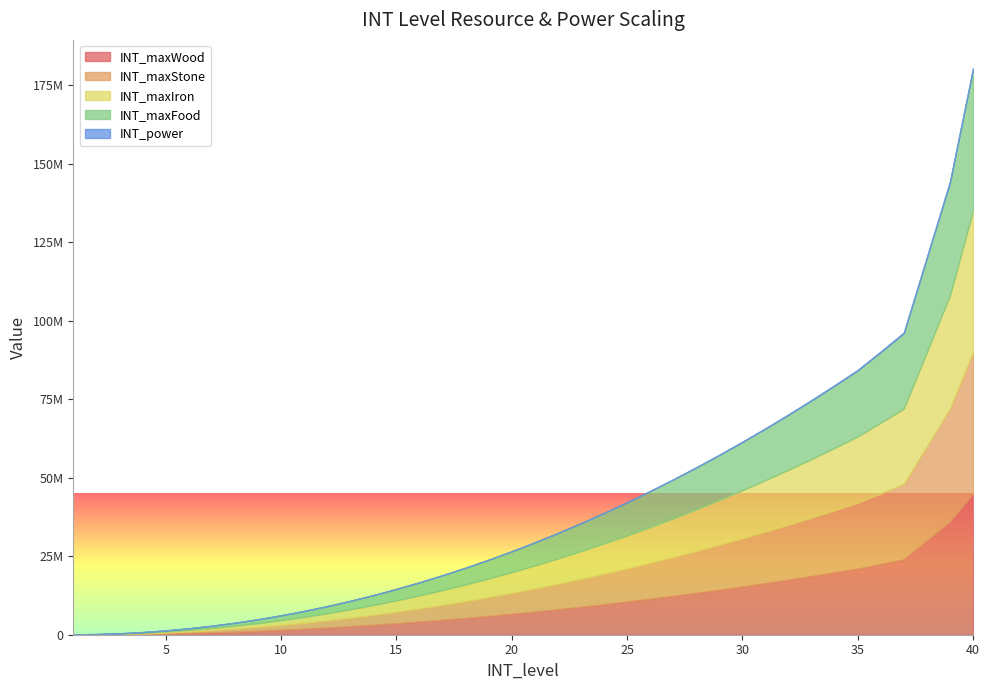

Which category has the highest value in the INT_maxIron series?

40